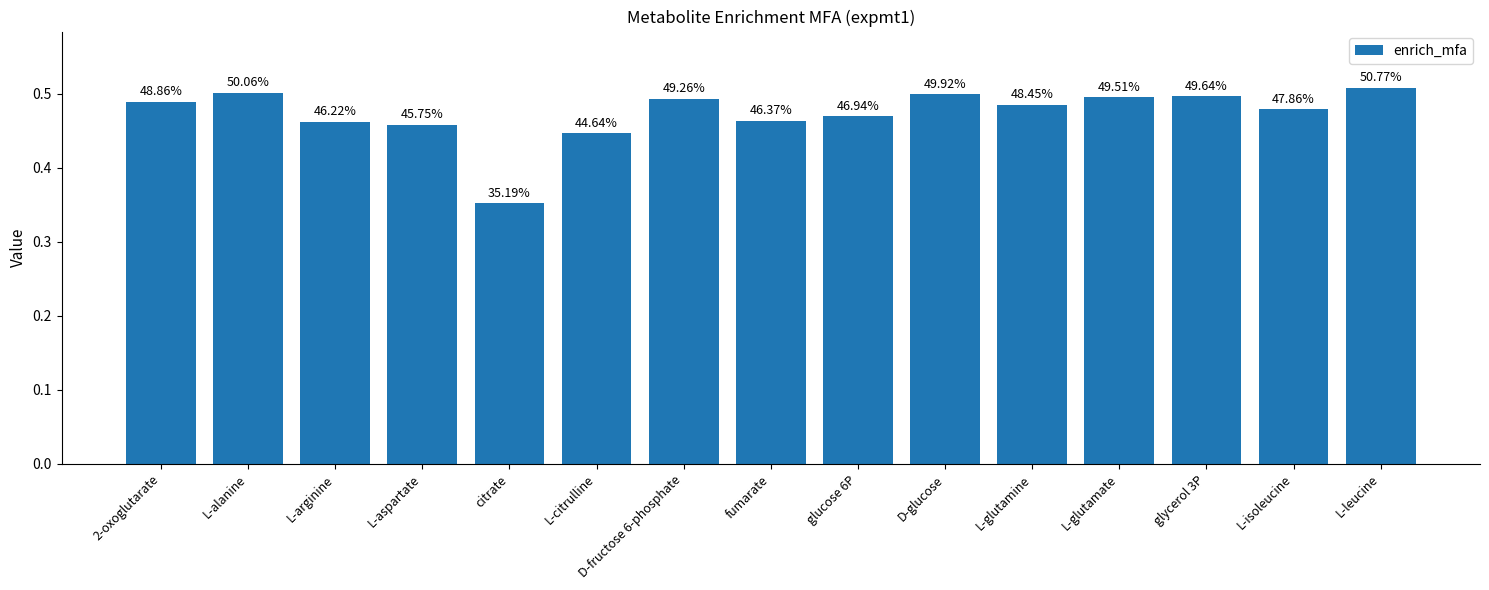

What is the average value?

0.5